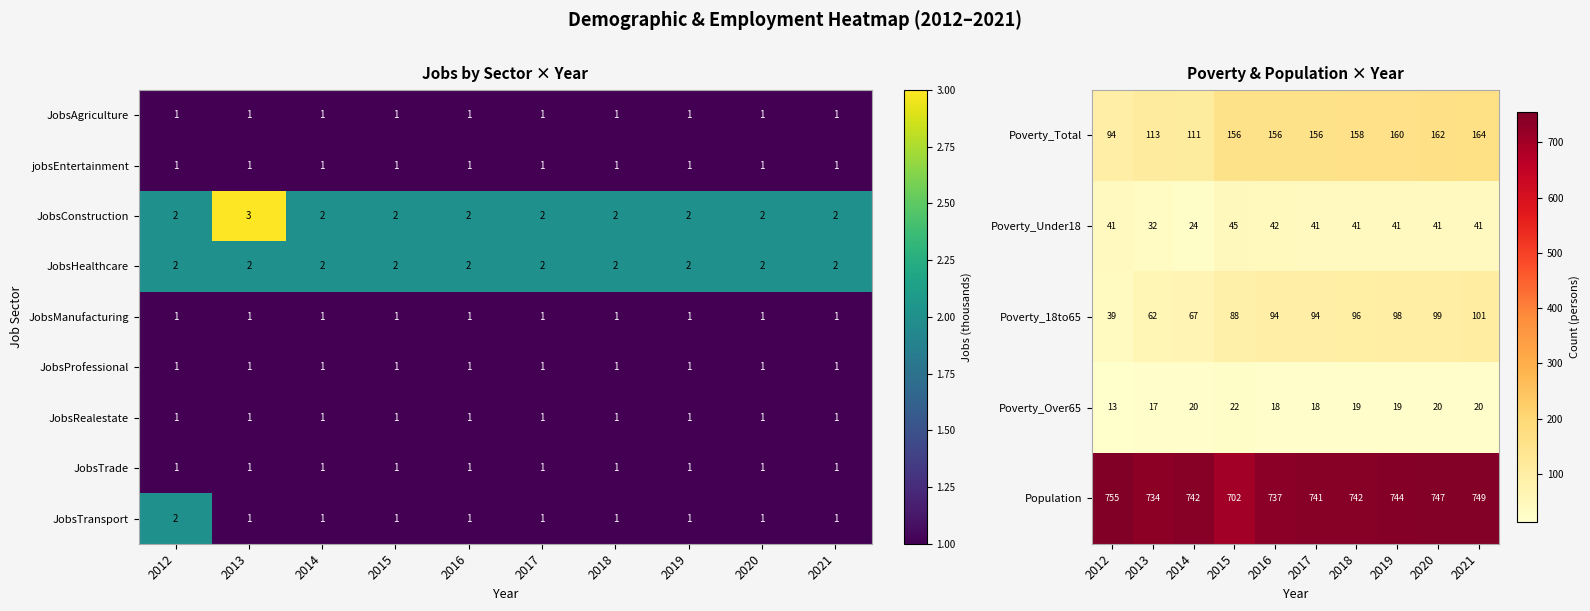

Is the value of JobsProfessional at 2016 greater than the value of JobsConstruction at 2020?

No